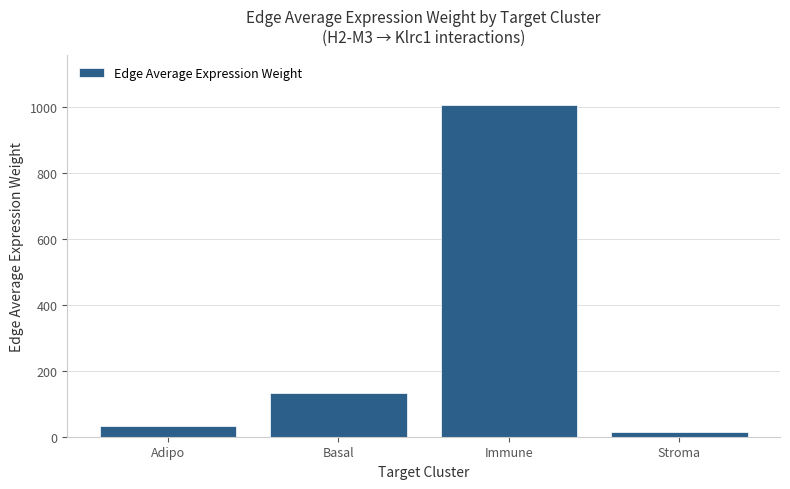

What is the approximate value at Stroma?

15.1